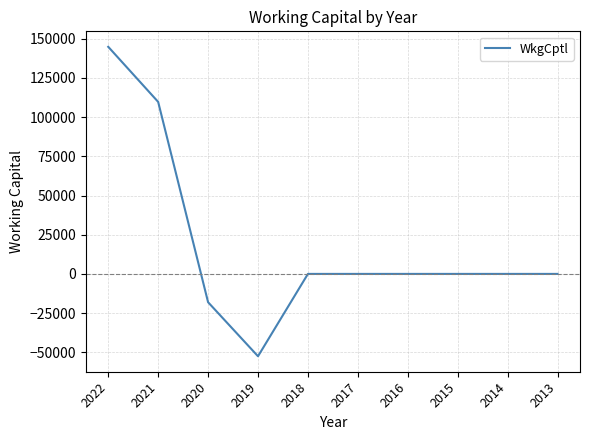

Reading right to left, what are all the values shown in this chart?

2013=0	2014=0	2015=0	2016=0	2017=0	2018=0	2019=-52524	2020=-18057	2021=109712	2022=144850